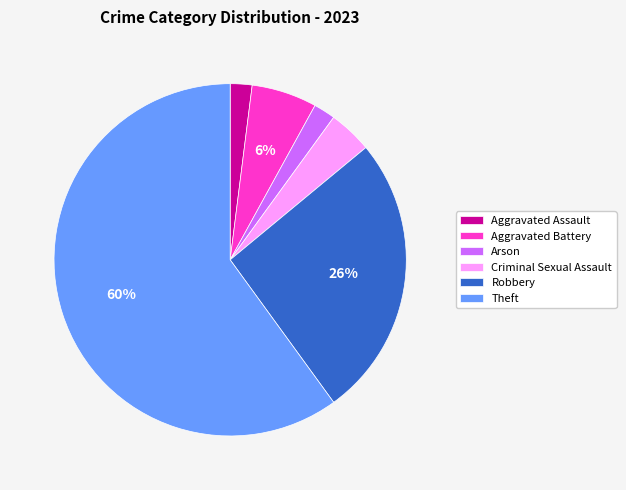

To the nearest percent, what is the combined percentage of Aggravated Battery and Arson?

8%